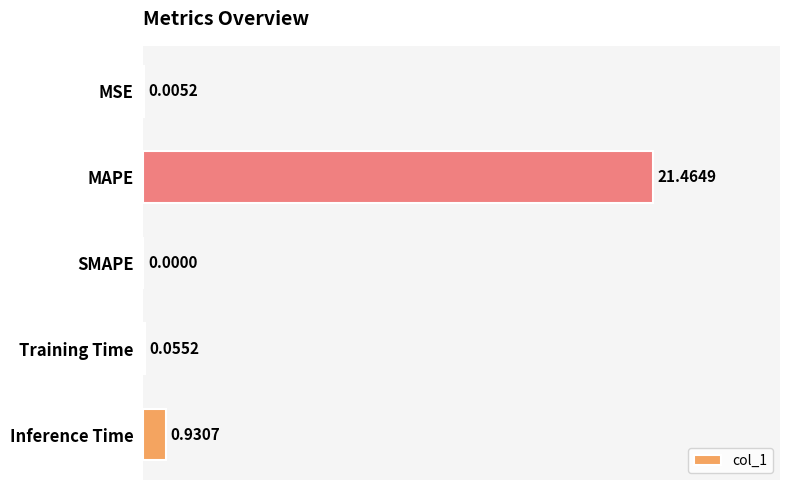

Count the number of data series in this chart.

1